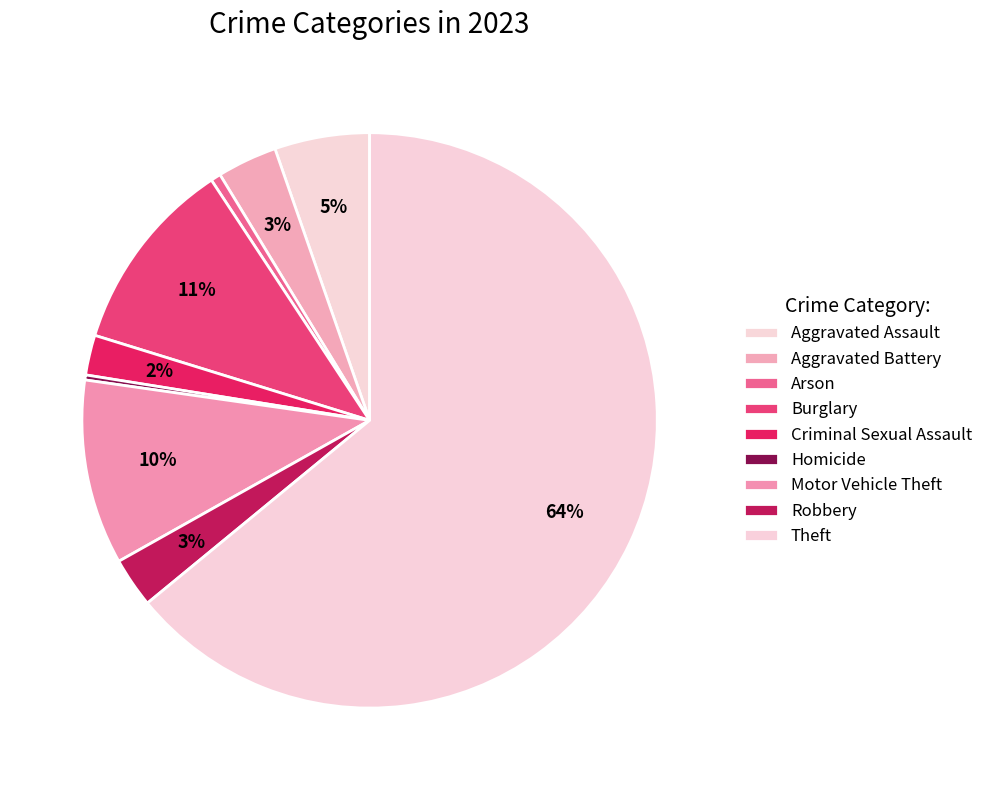

Is it true that Motor Vehicle Theft is 10% of the pie?

True